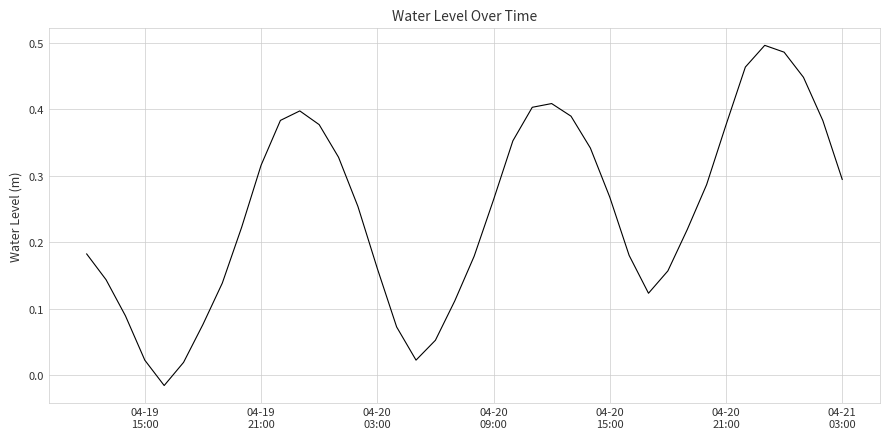

How many lines are shown in the chart?

1